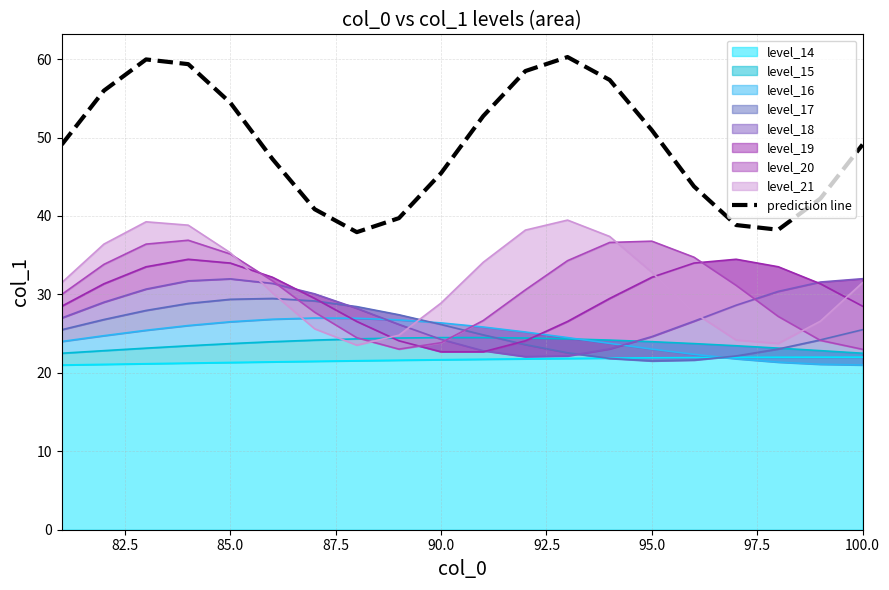

How many points are higher than both their immediate neighbors (excluding endpoints)?

2